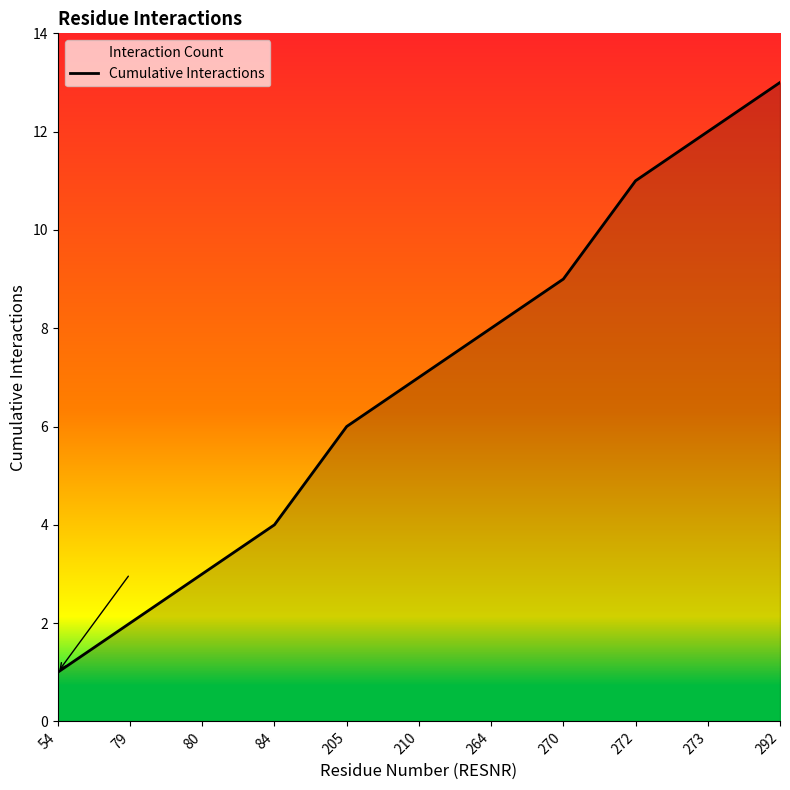

Is it true that the value at 80 is 4?

False